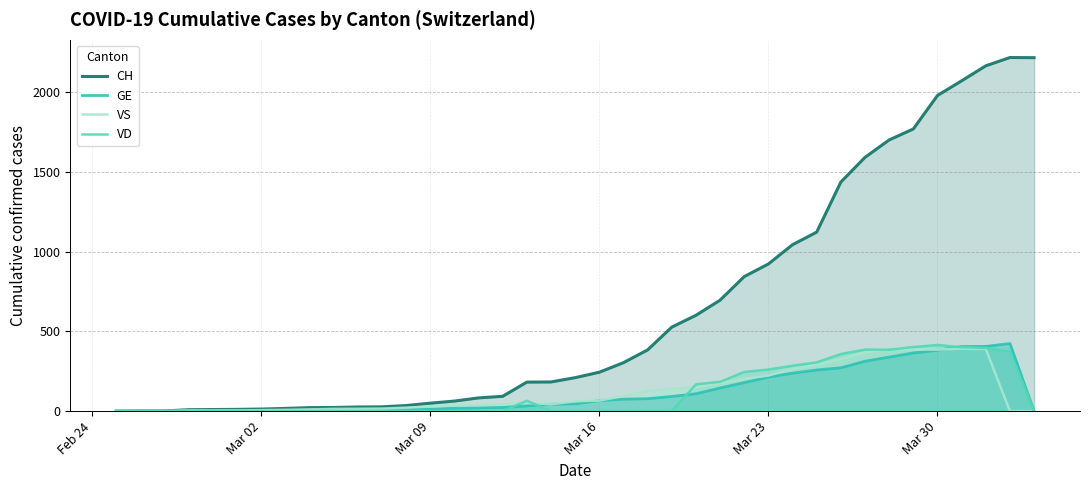

What is the maximum value shown in the chart?

2218